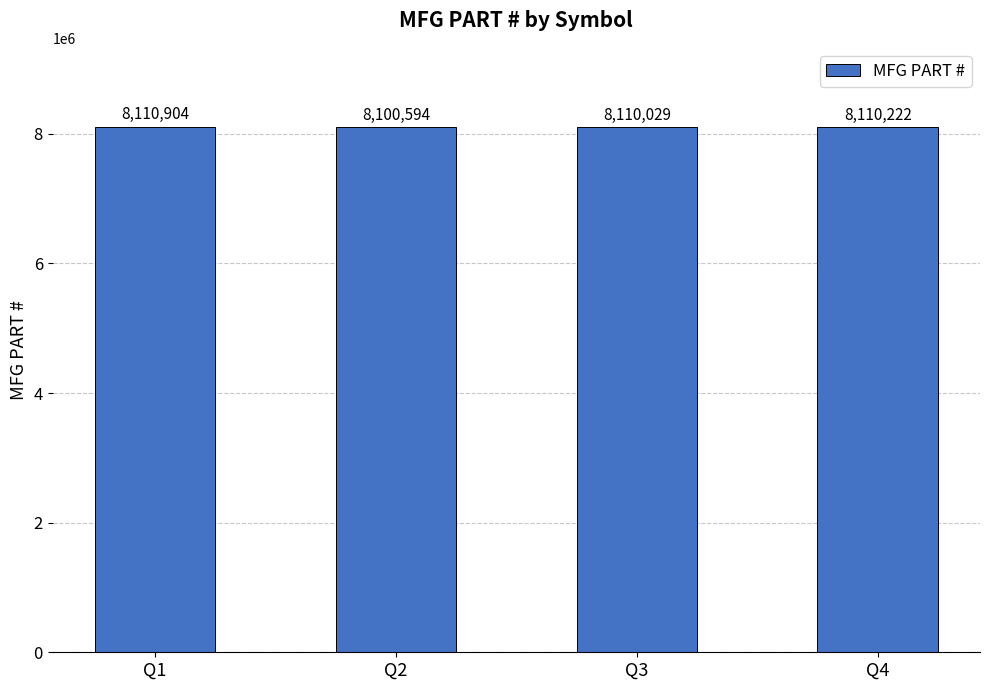

What value does the data have at Q2, to the nearest 100?

8100600